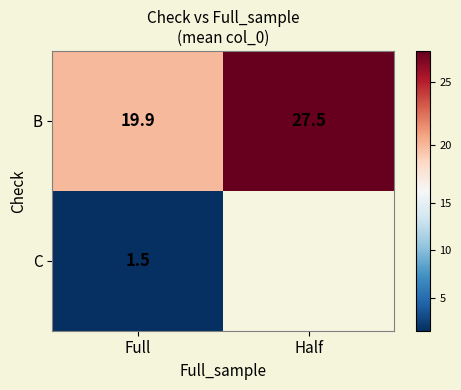

What is the difference between the highest and lowest values at Full?

18.4